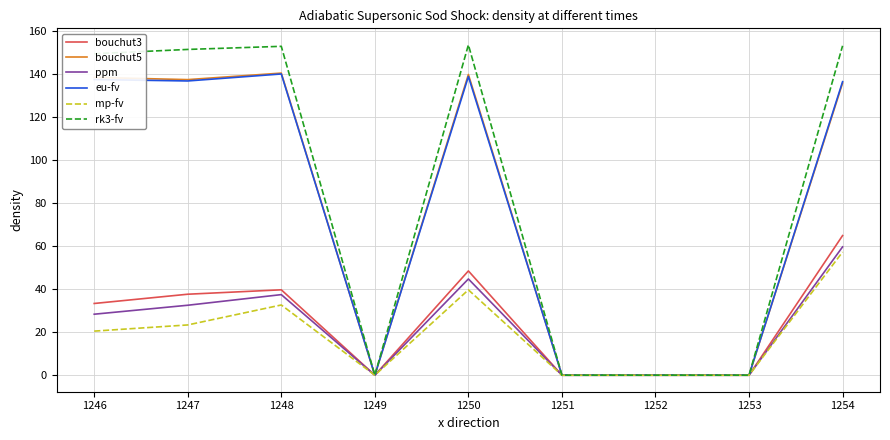

What are all the series names shown in the legend?

bouchut3, bouchut5, ppm, eu-fv, mp-fv, rk3-fv